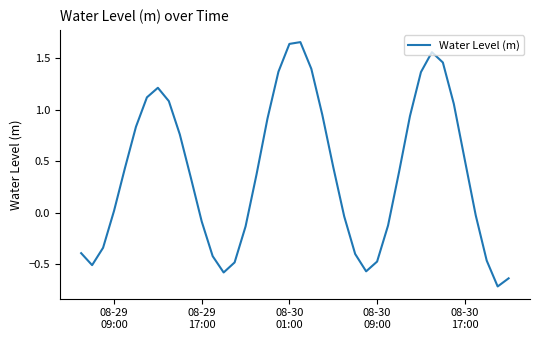

How many values are above zero?

23